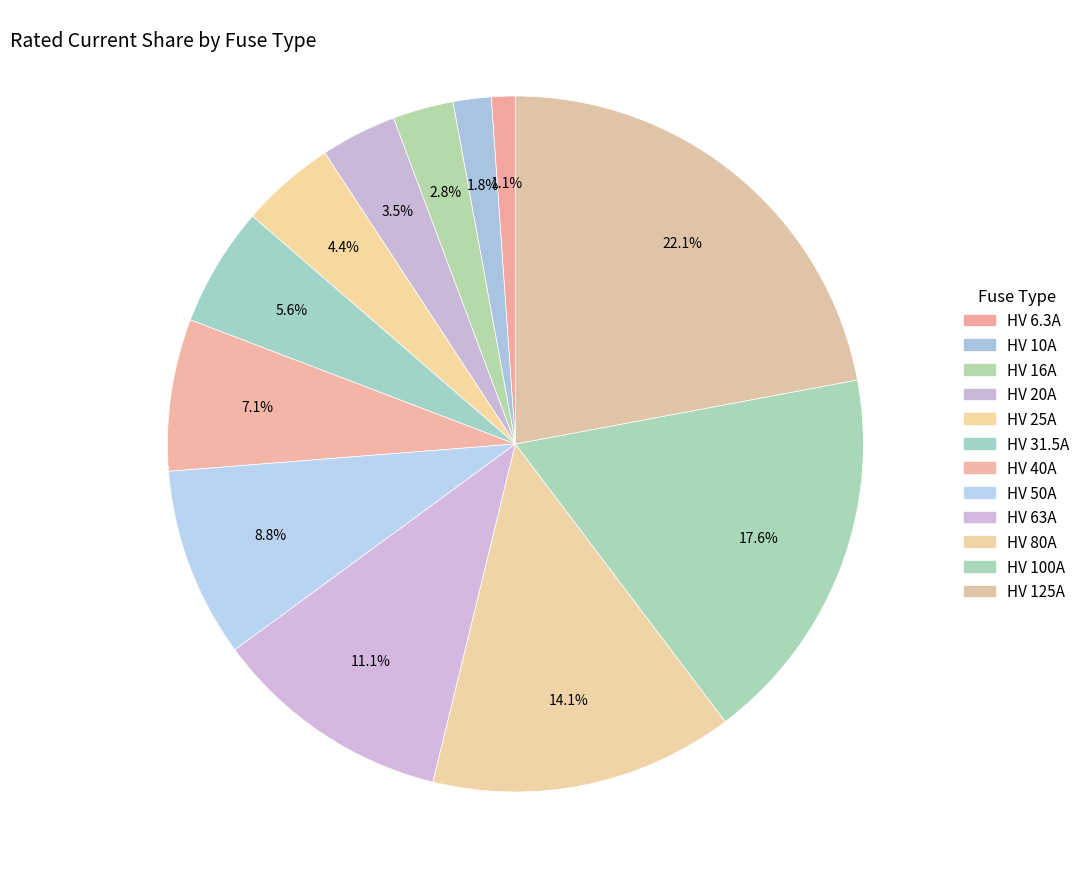

How many slices are in this pie chart?

12